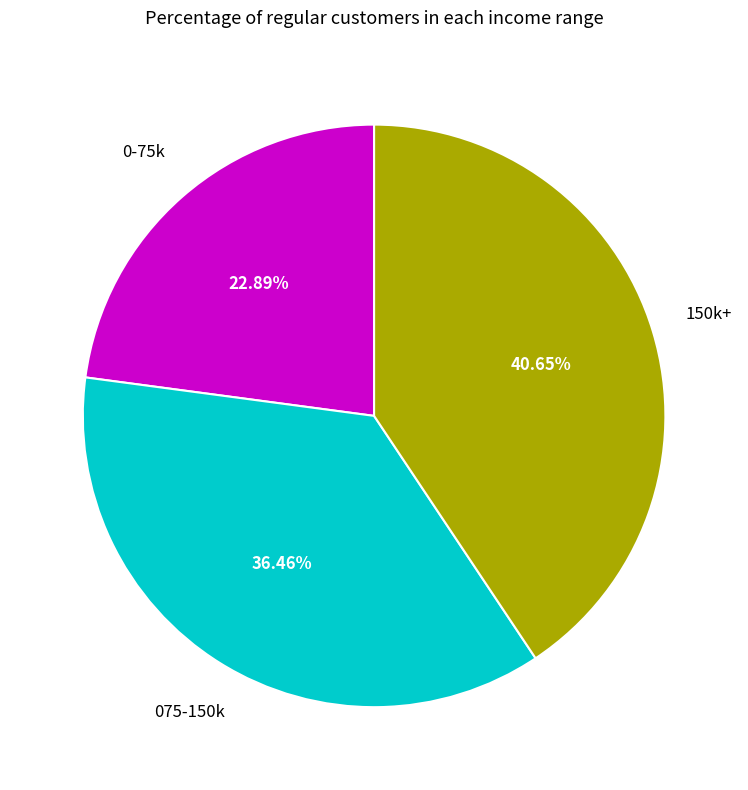

Is there a majority slice in this chart?

No